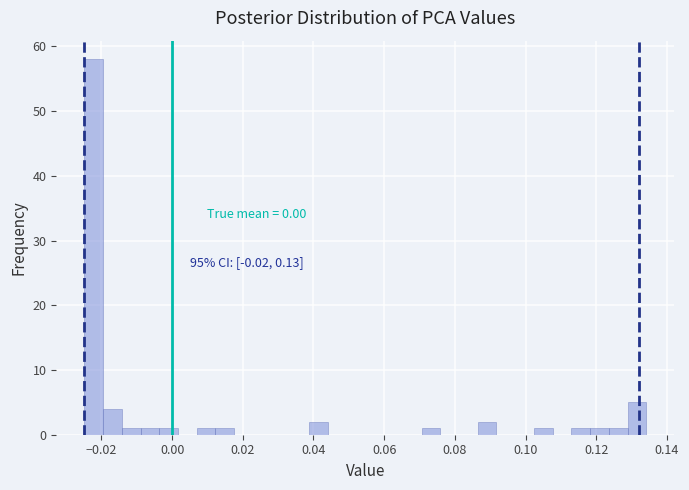

Around what value on the x-axis is the tallest bar? Give the approximate position of its centre, as read against the axis.

-0.022